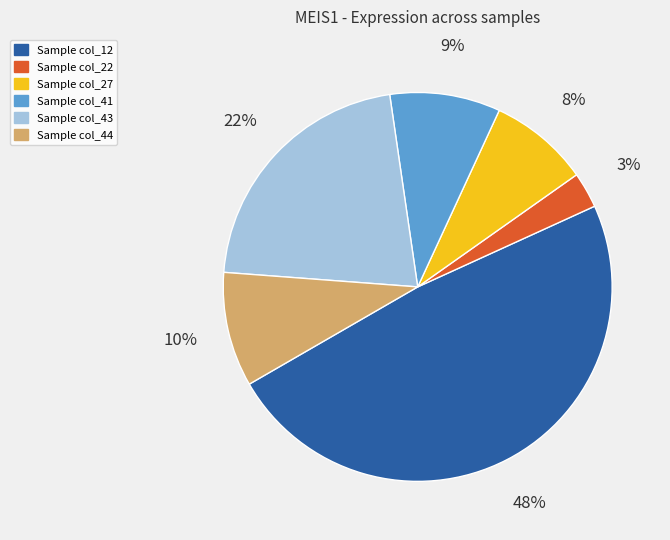

Does any single category account for the majority?

No